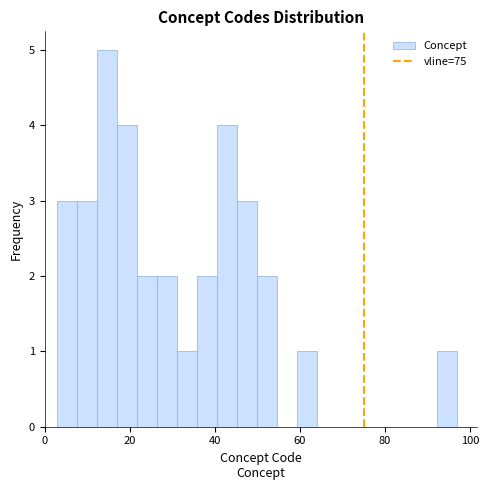

Read against the x-axis, roughly where is the centre of the tallest bar?

14